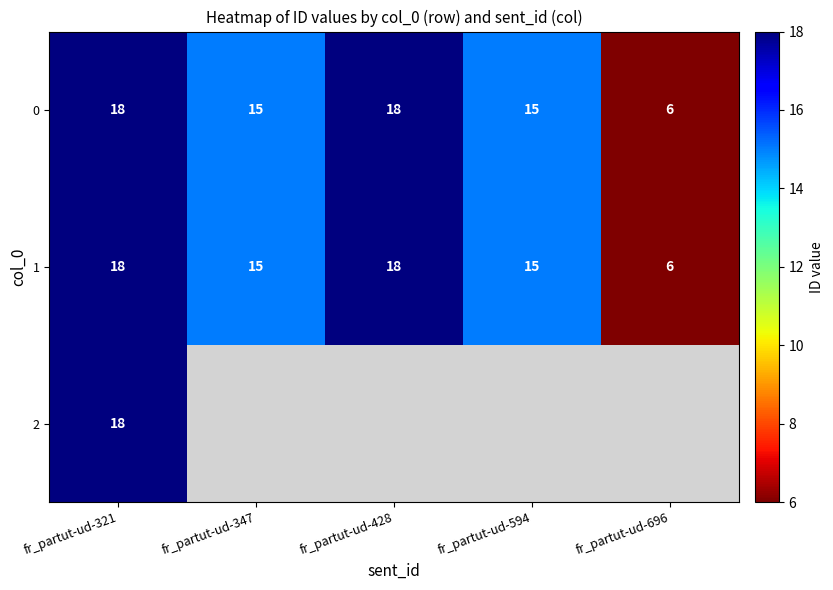

Is the value of 0 at fr_partut-ud-594 greater than the value of 2 at fr_partut-ud-321?

No